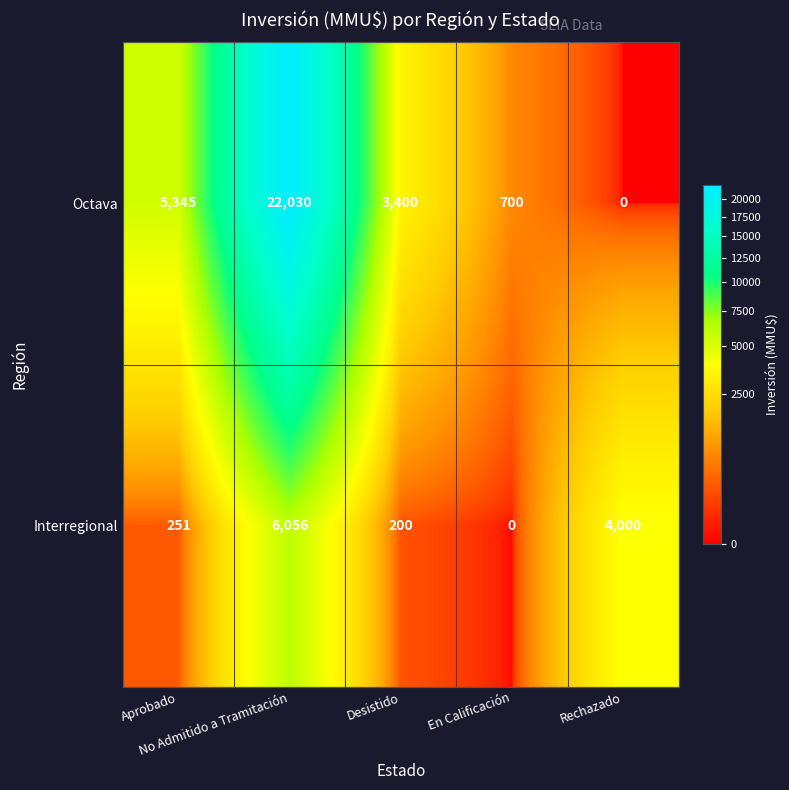

List the series in order of their peak value, lowest first.

Interregional, Octava